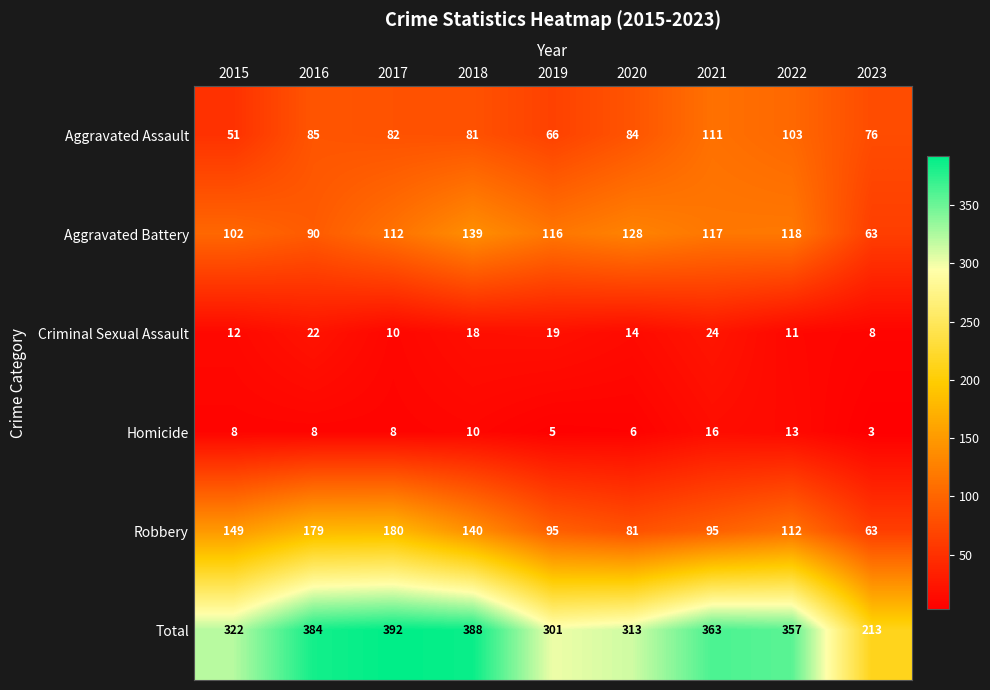

At which category is the sum across all series the highest?

2017